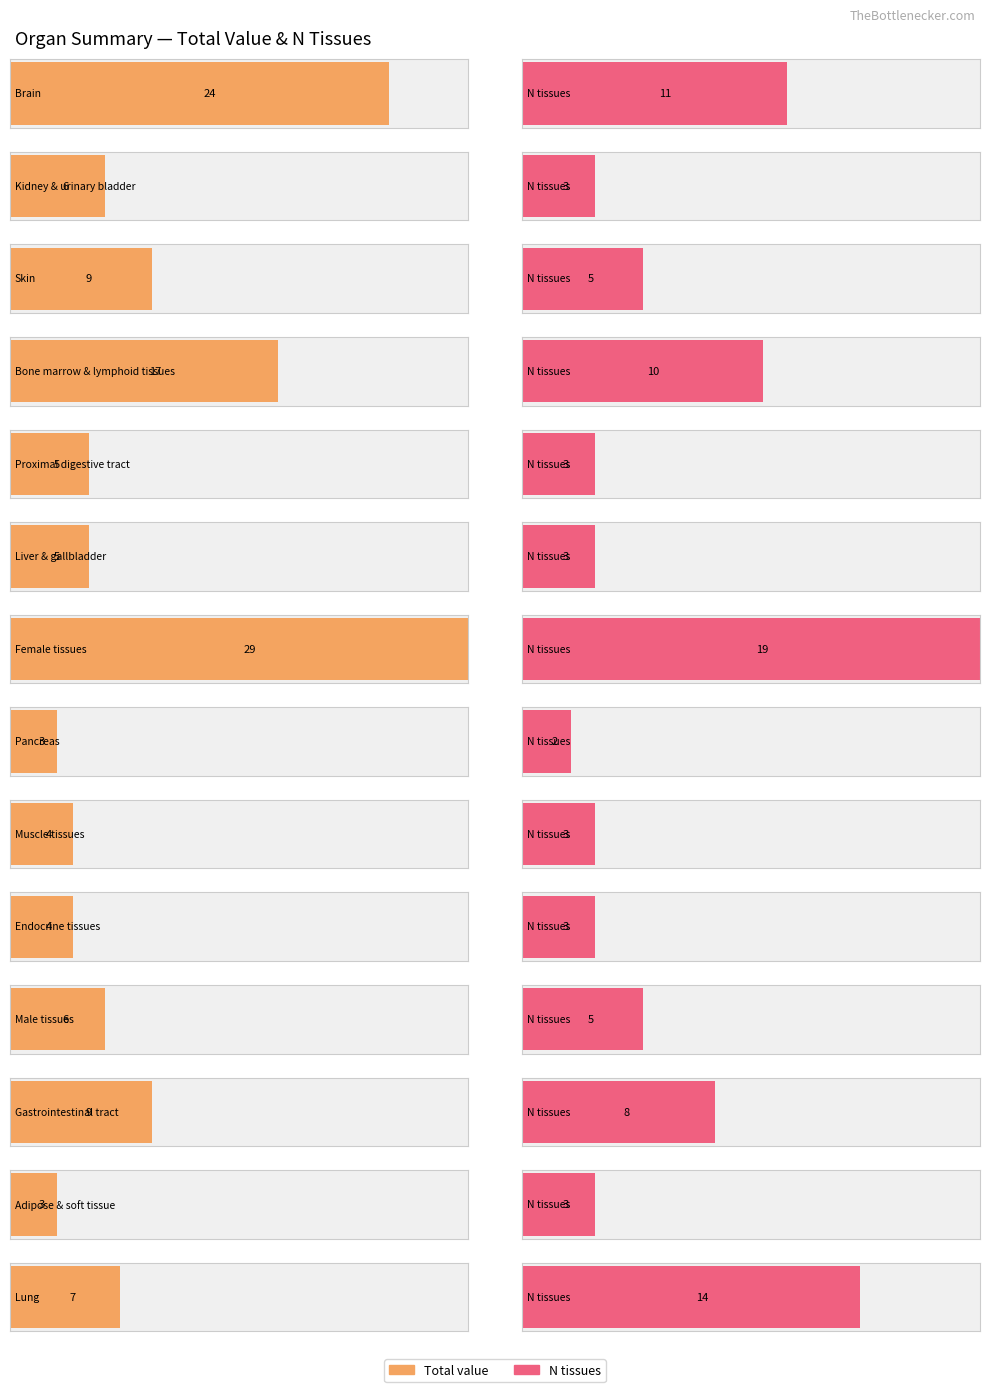

At how many categories does at least one series exceed 4?

10